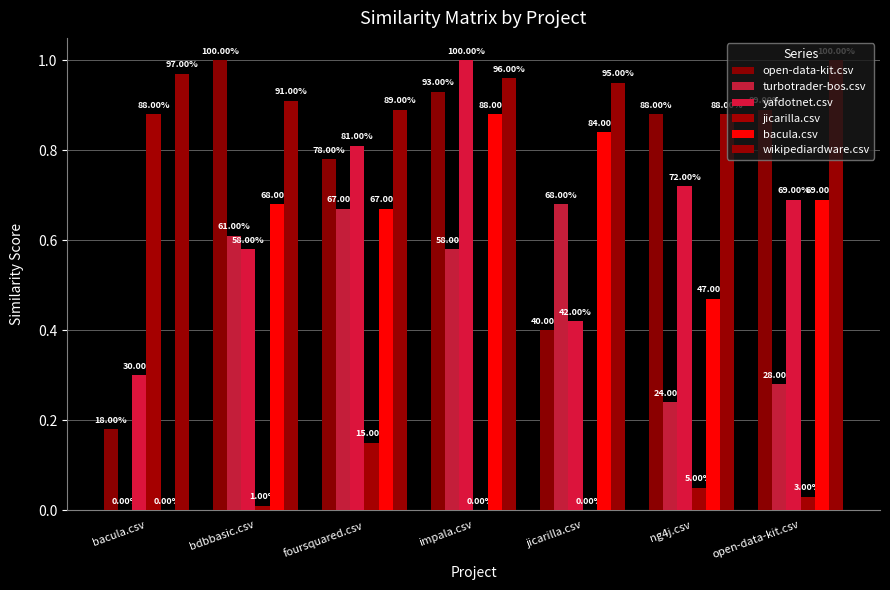

Which series has the largest total across all categories?

wikipediardware.csv